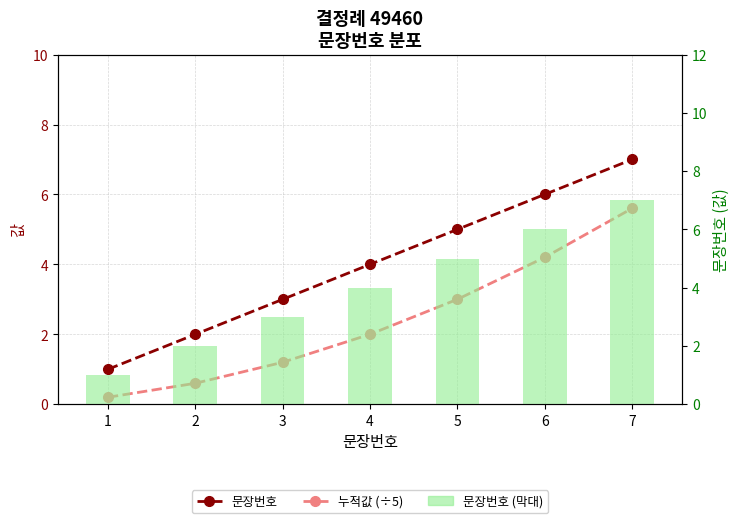

Which series has the largest range (max minus min)?

문장번호